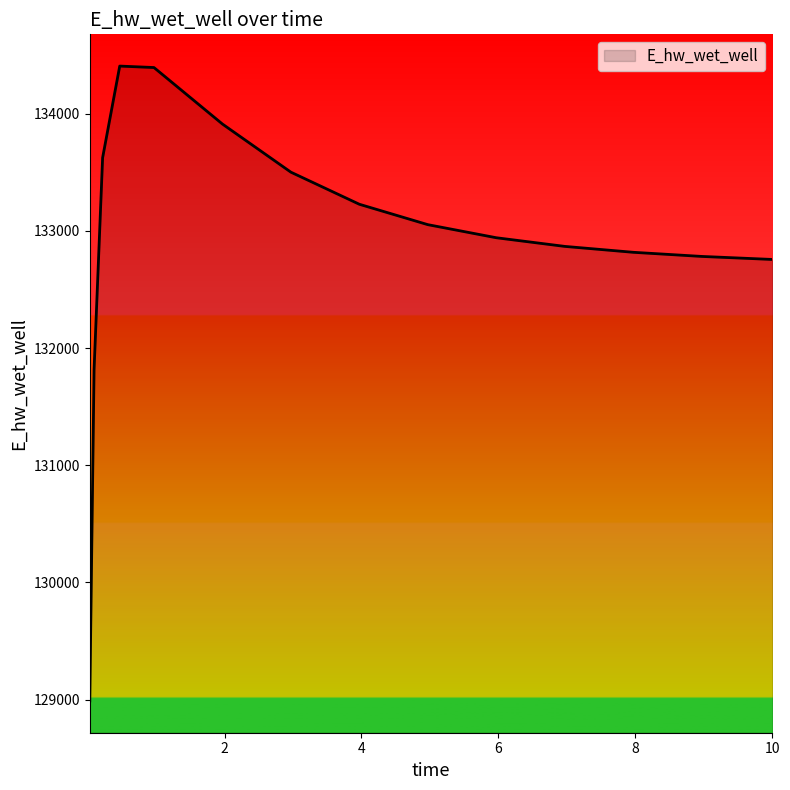

What is the maximum value shown in the chart?

134407.4